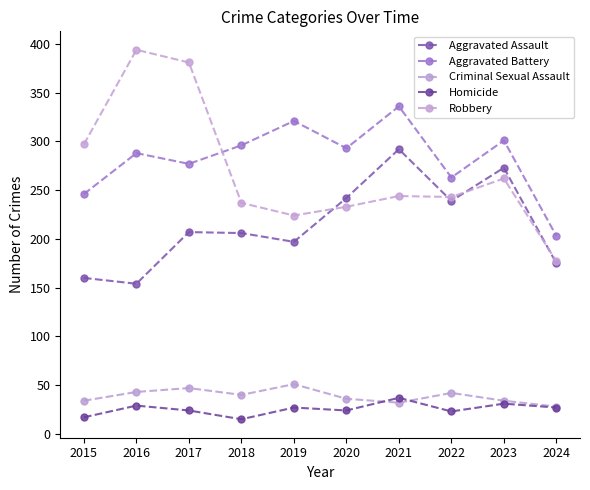

How many lines are shown in the chart?

5